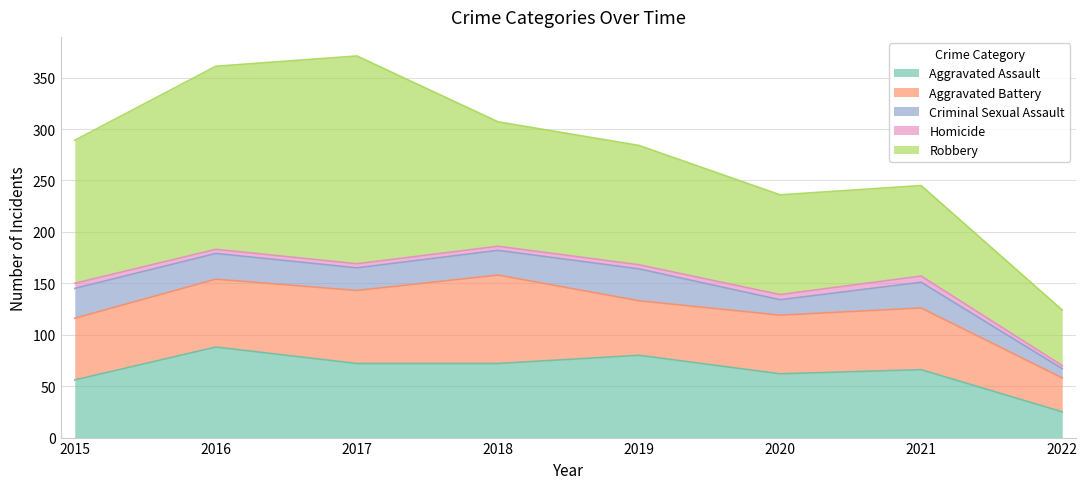

Does the chart have visible grid lines?

Yes